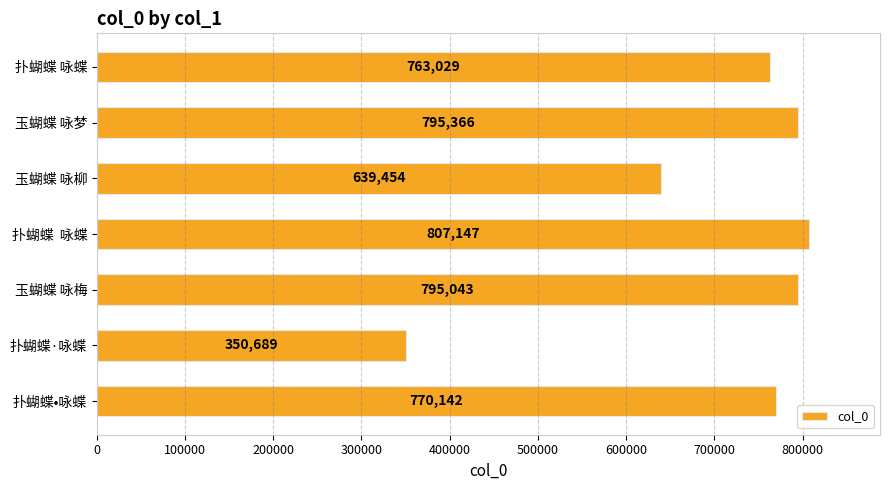

Approximately how many times larger is the value at 玉蝴蝶 咏梅 compared to 玉蝴蝶 咏柳?

1.2